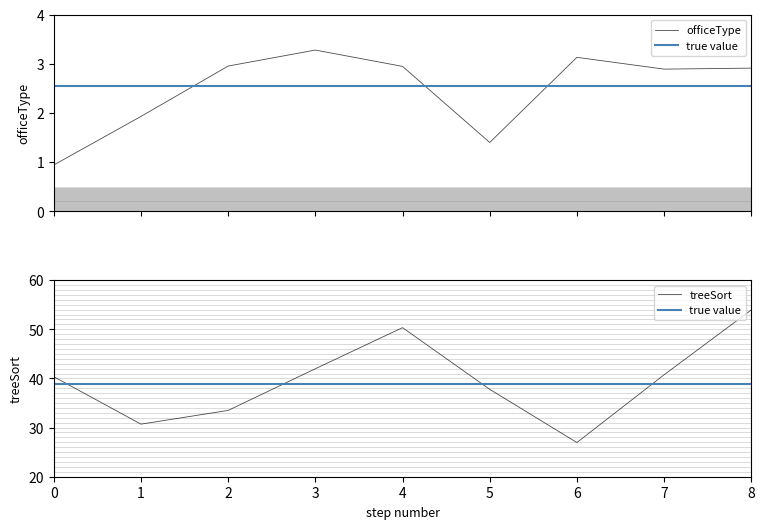

At which label does treeSort reach its minimum?

6